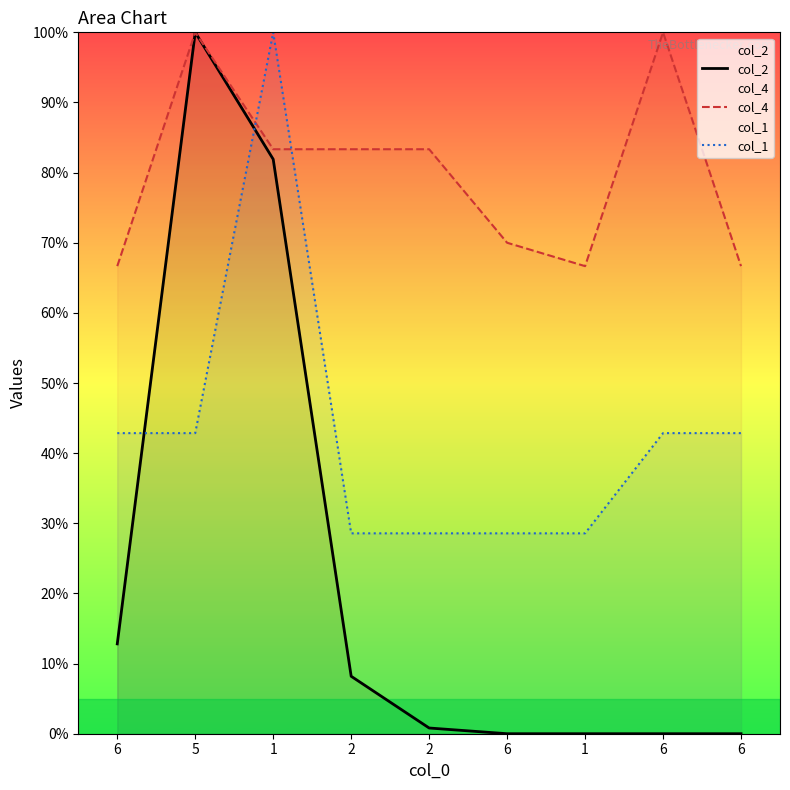

Rank the series by their average value, from lowest to highest.

col_2, col_1, col_4